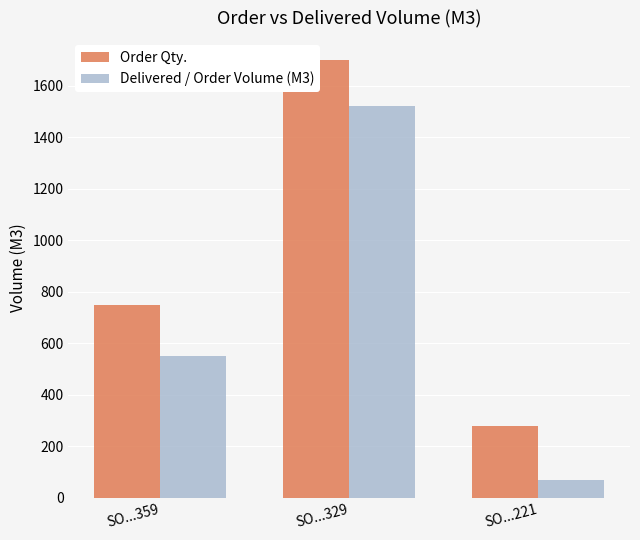

Does the chart contain stacked bars?

No